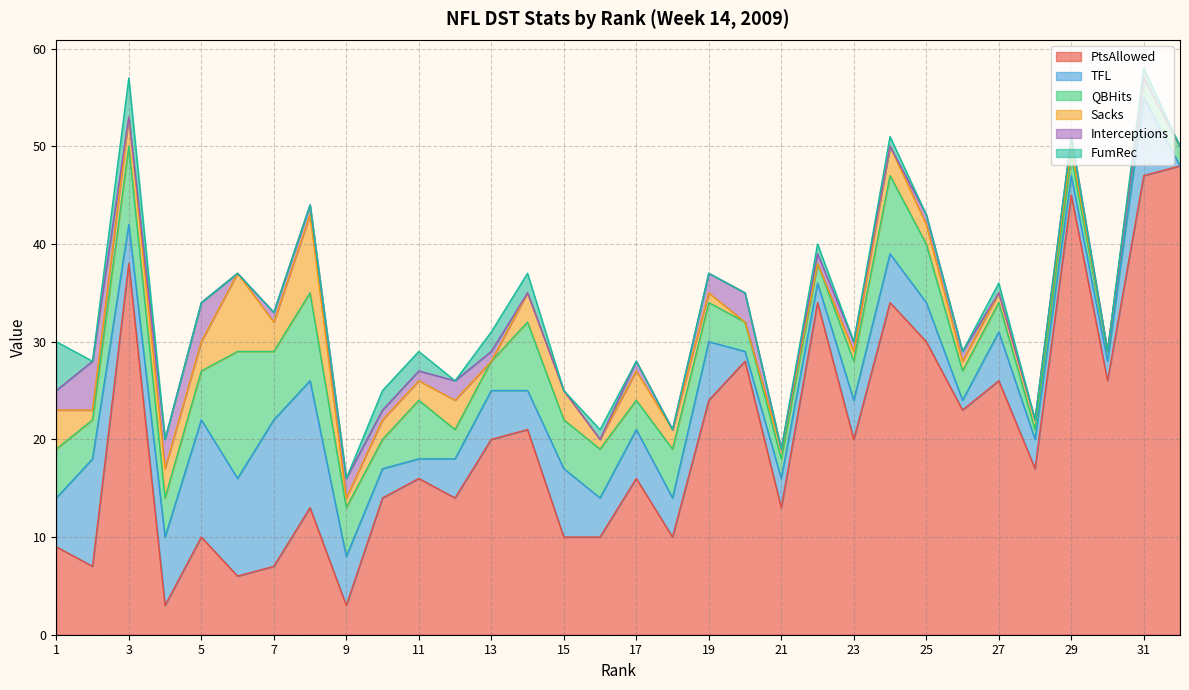

What are all the series names shown in the legend?

PtsAllowed, TFL, QBHits, Sacks, Interceptions, FumRec